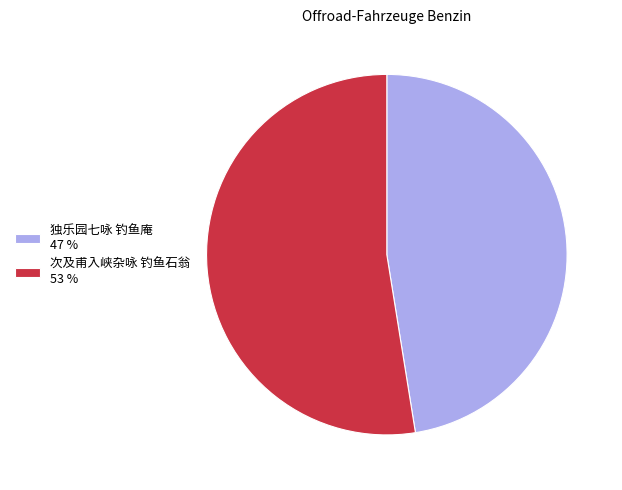

Is the sum of 独乐园七咏 钓鱼庵 and 次及甫入峡杂咏 钓鱼石翁 greater than half?

Yes